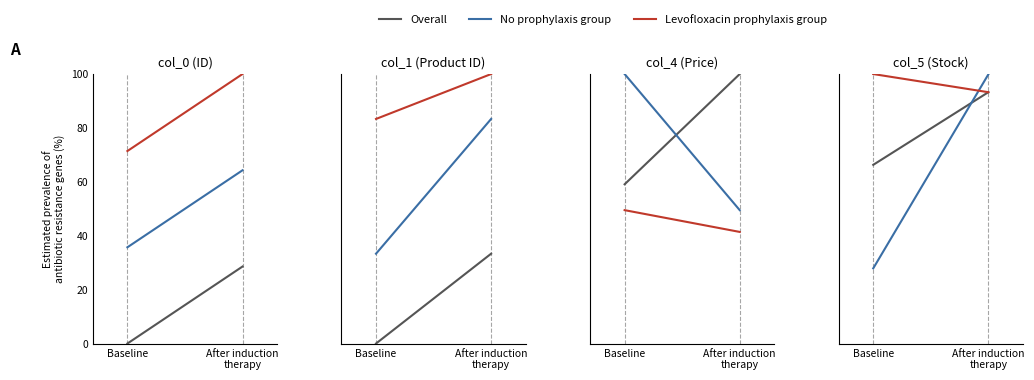

List the series in order of their peak value, highest first.

Levofloxacin prophylaxis group, No prophylaxis group, Overall